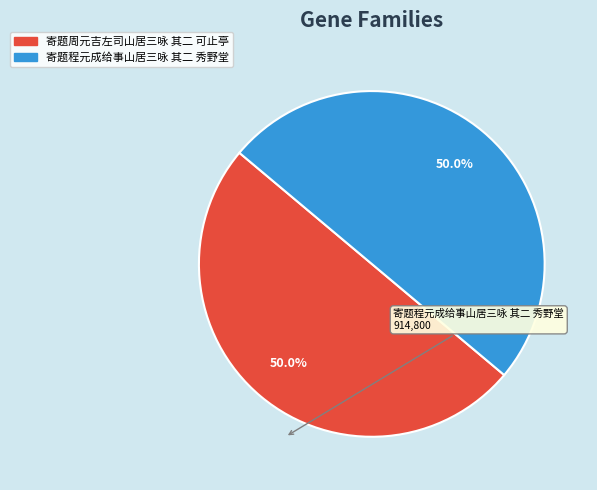

Is it true that 寄题周元吉左司山居三咏 其二 可止亭 is 36% of the pie?

False